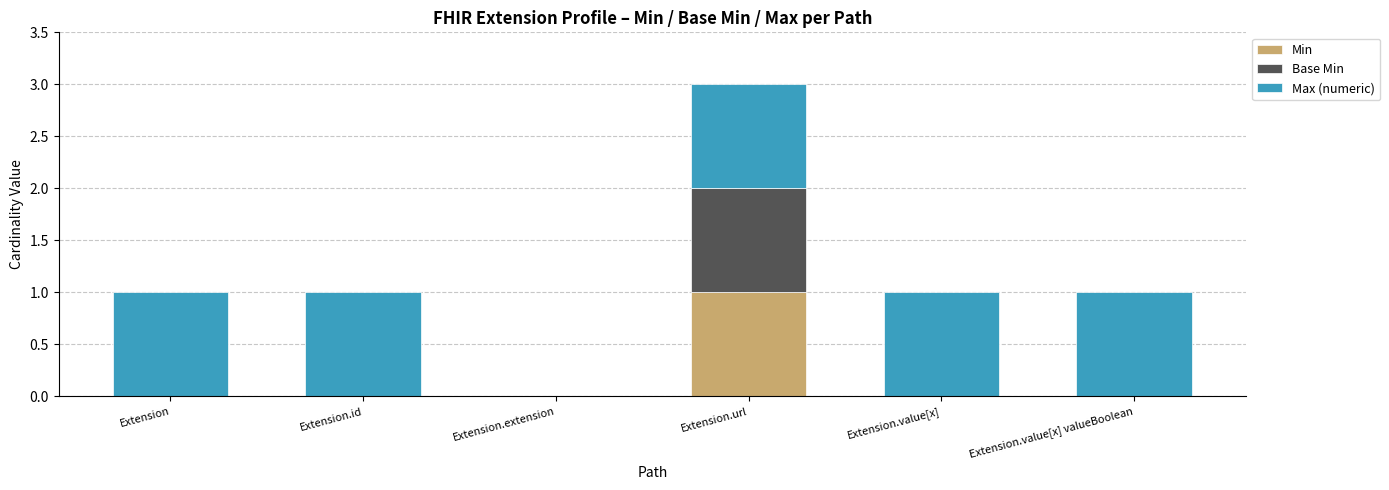

Are the bars horizontal?

No